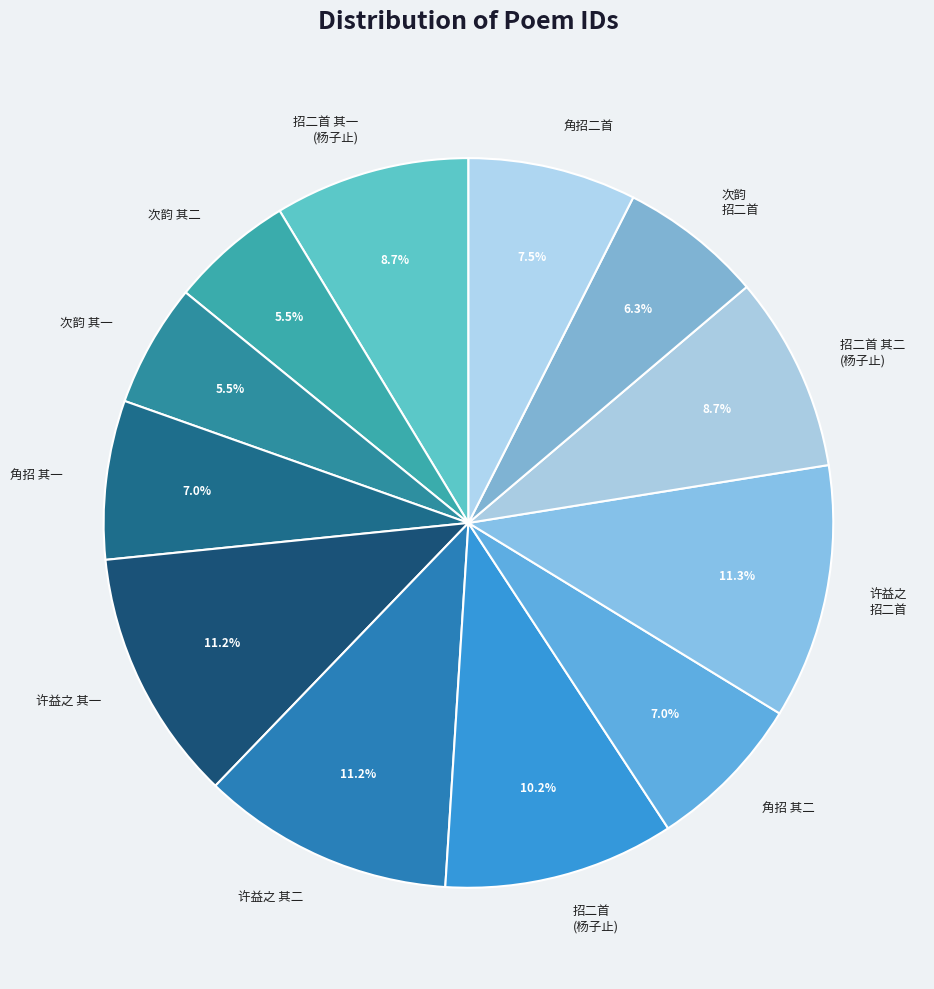

How many segments does this pie chart have?

12